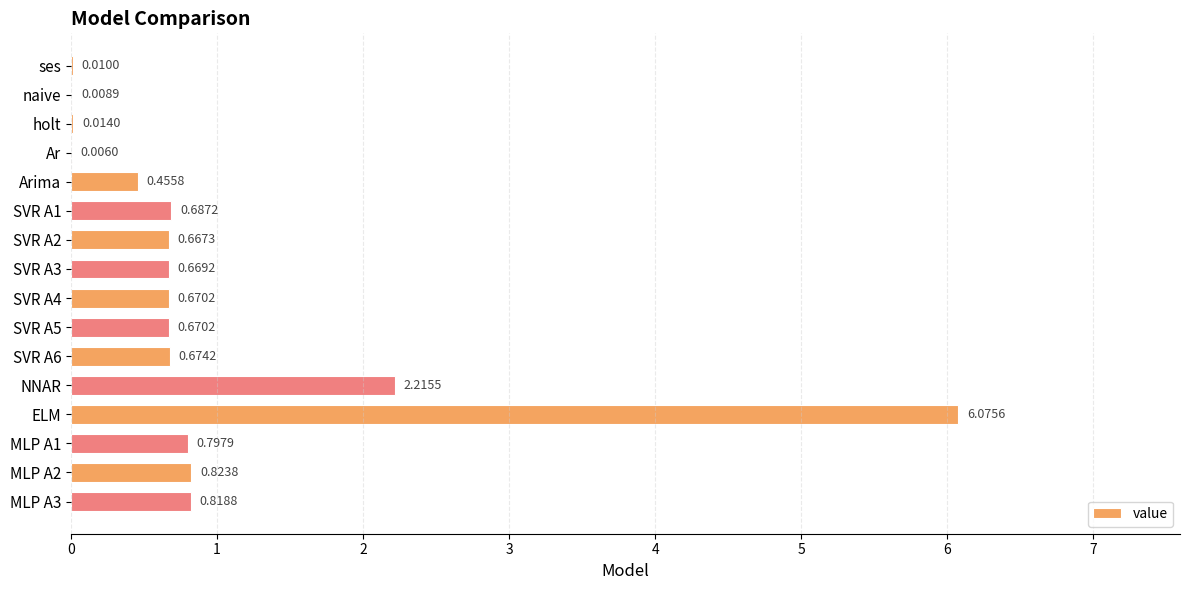

At which category does the chart reach its peak across all series?

ELM